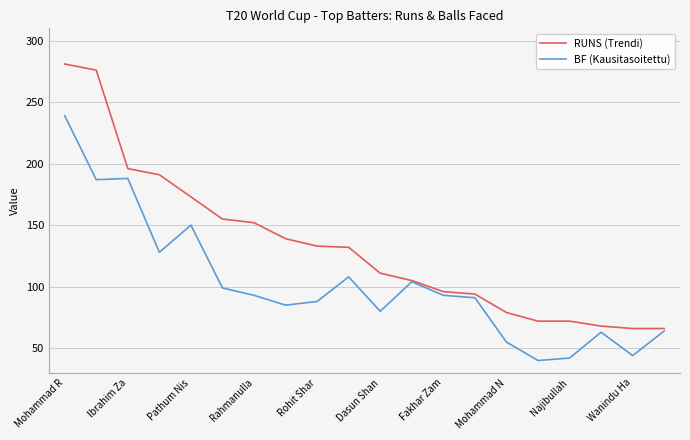

What is the highest value of the RUNS (Trendi) series?

281